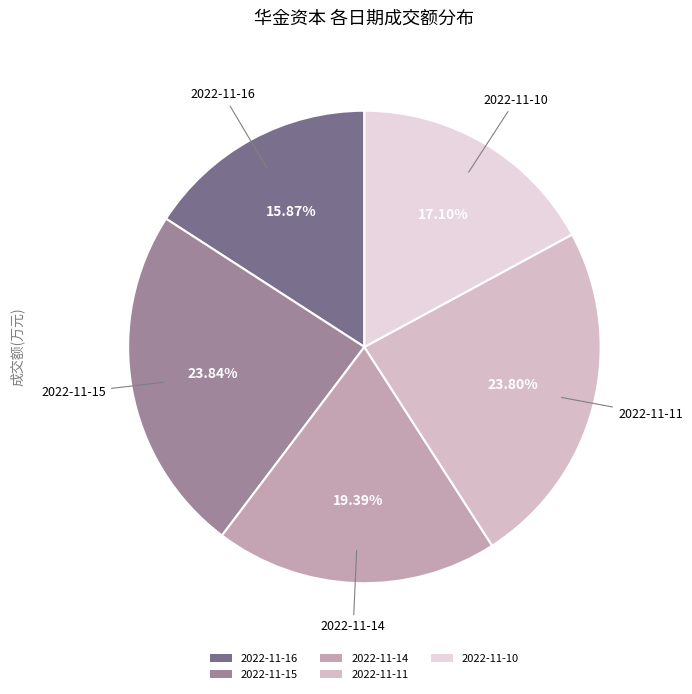

Is 2022-11-11 the majority of the pie?

No